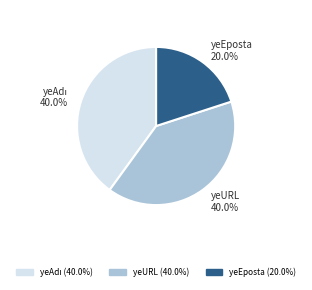

Is there any slice that represents more than half of the pie?

No